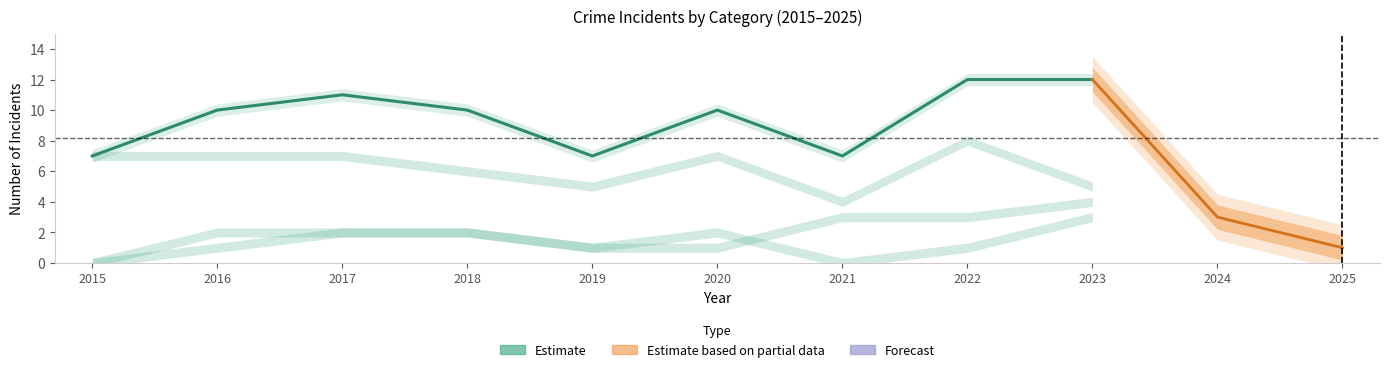

How many values in Aggravated Assault are above zero?

8